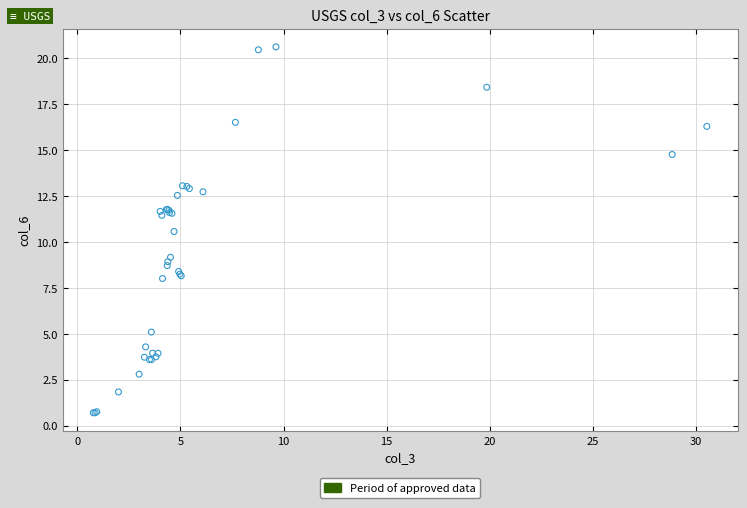

What Y value in the scatter plot is closest to 10?

10.6